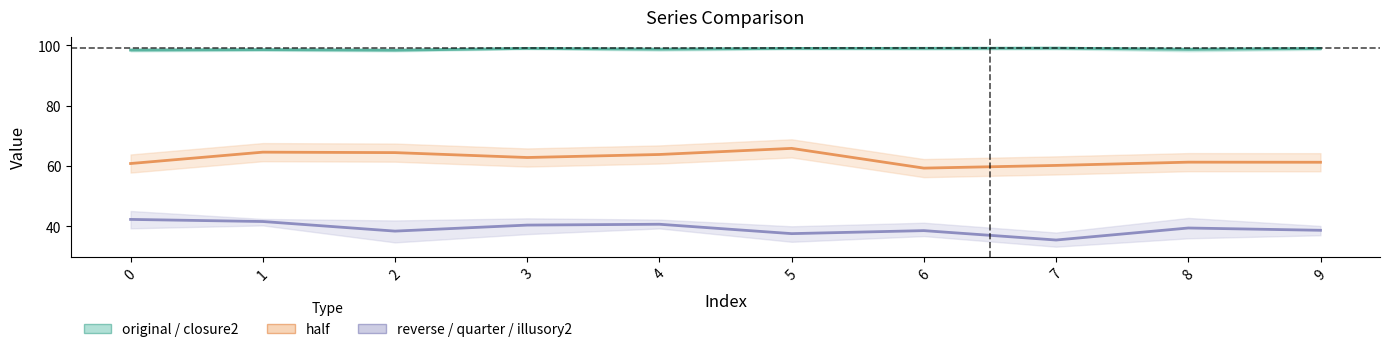

What is the minimum value shown in the chart?

35.5